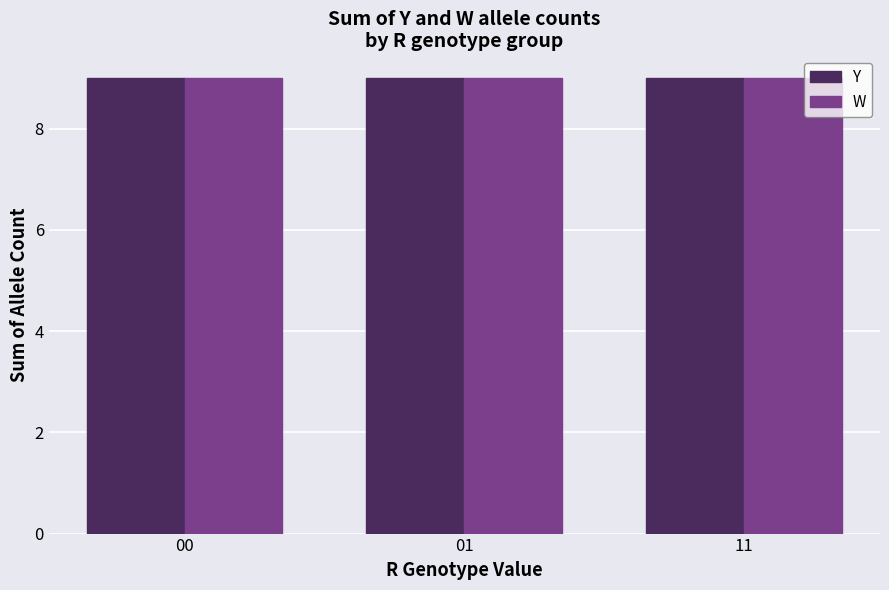

How many bars are there in each group?

2